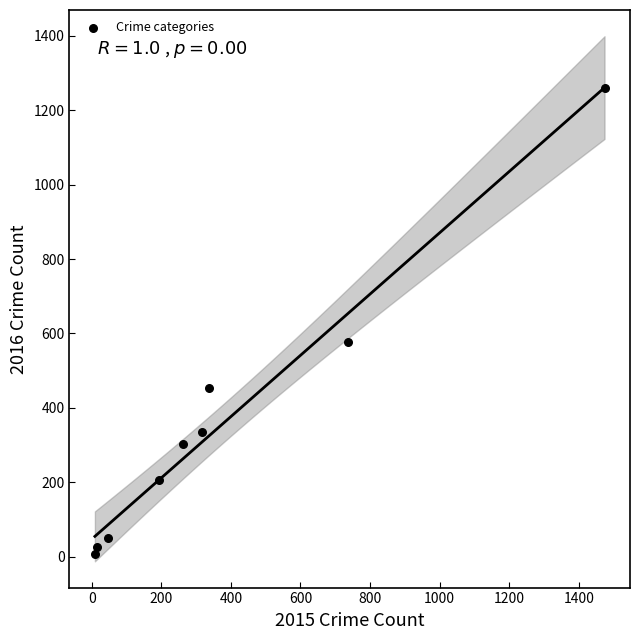

What Y value in the scatter plot is closest to 633?

576